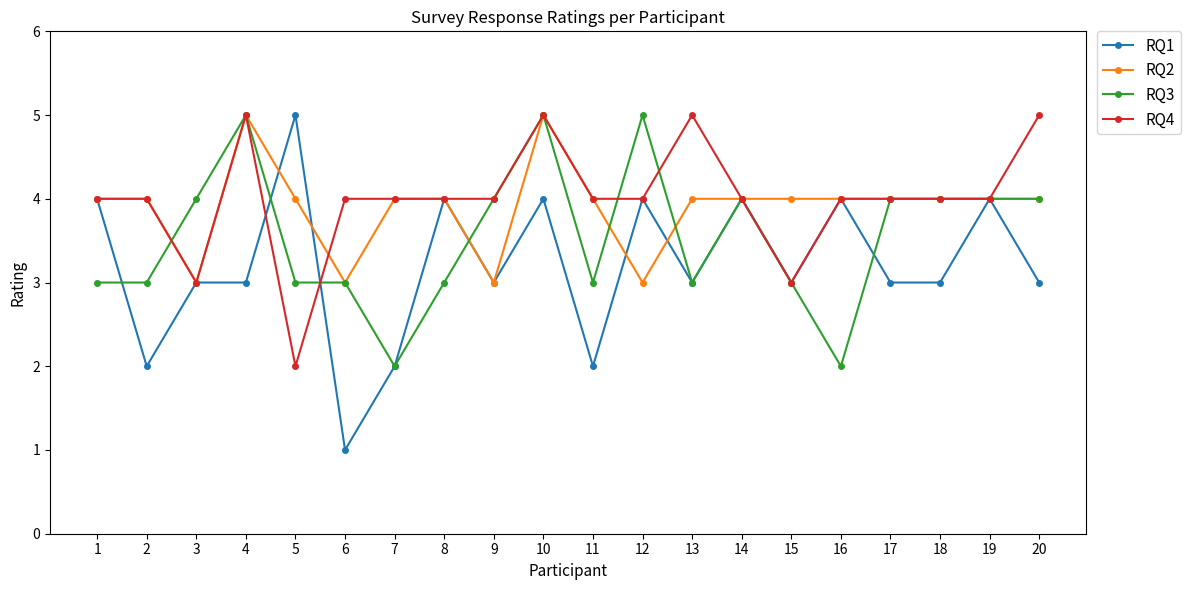

At how many categories does at least one series exceed 1?

20